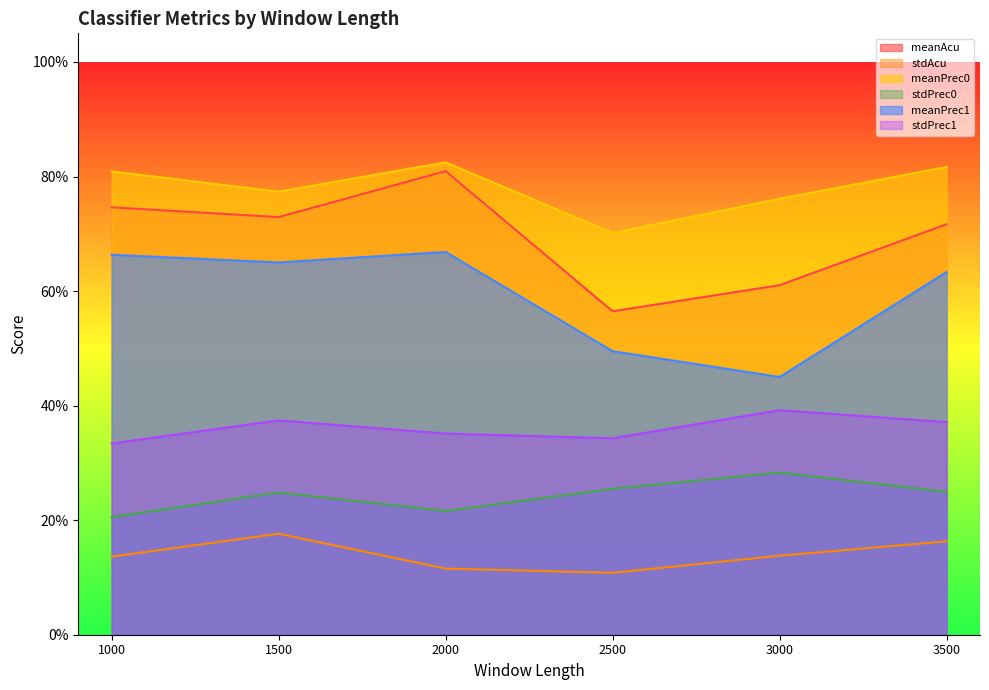

Which series has the widest spread of values?

meanAcu